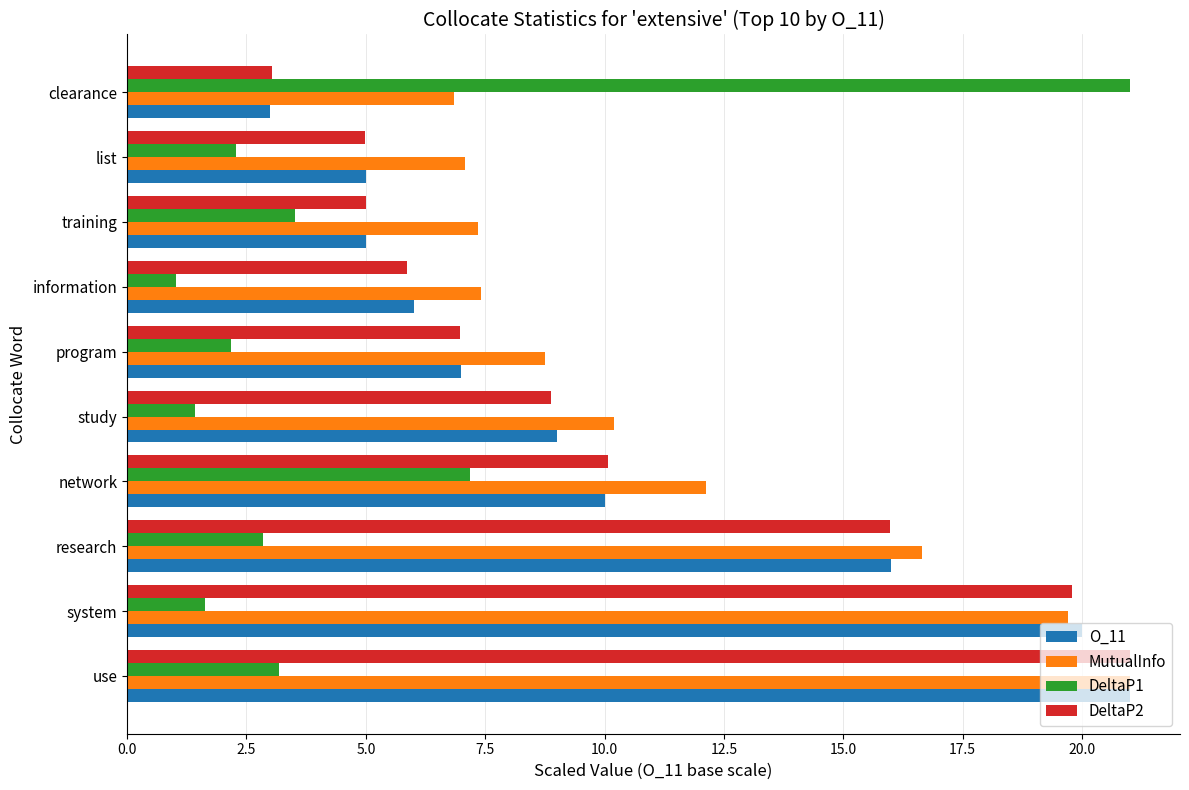

What is the minimum value for DeltaP2?

3.0